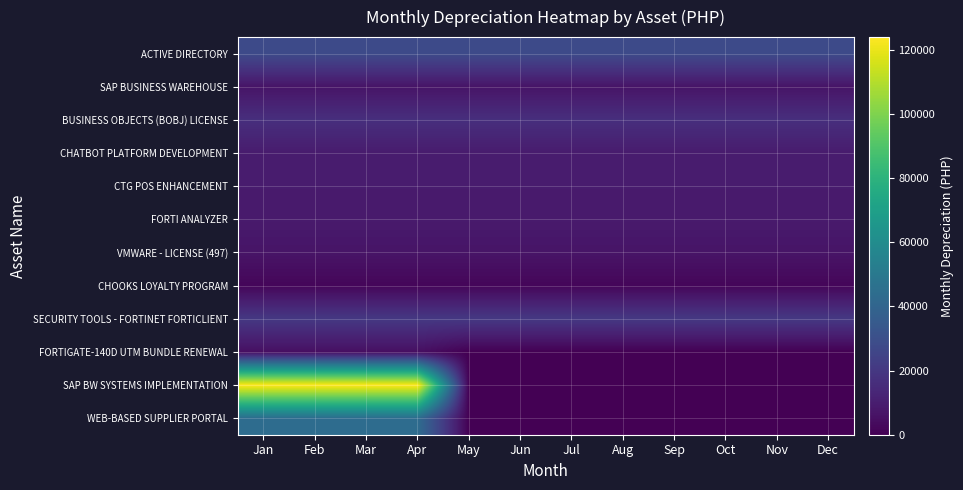

Which category has the lowest value across all series?

May